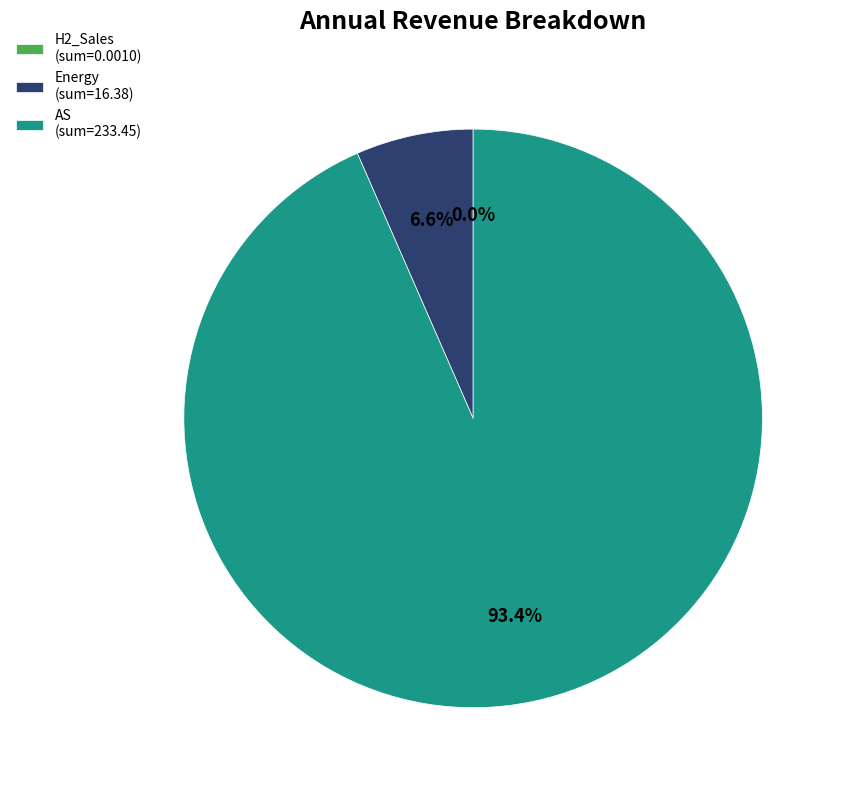

What is the majority slice?

AS (sum=233.45)